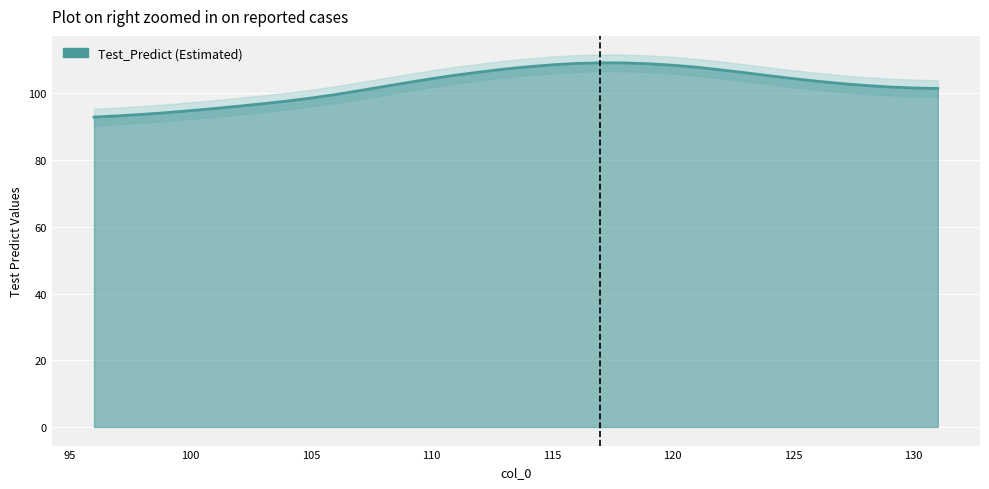

What is the minimum value shown in the chart?

92.9